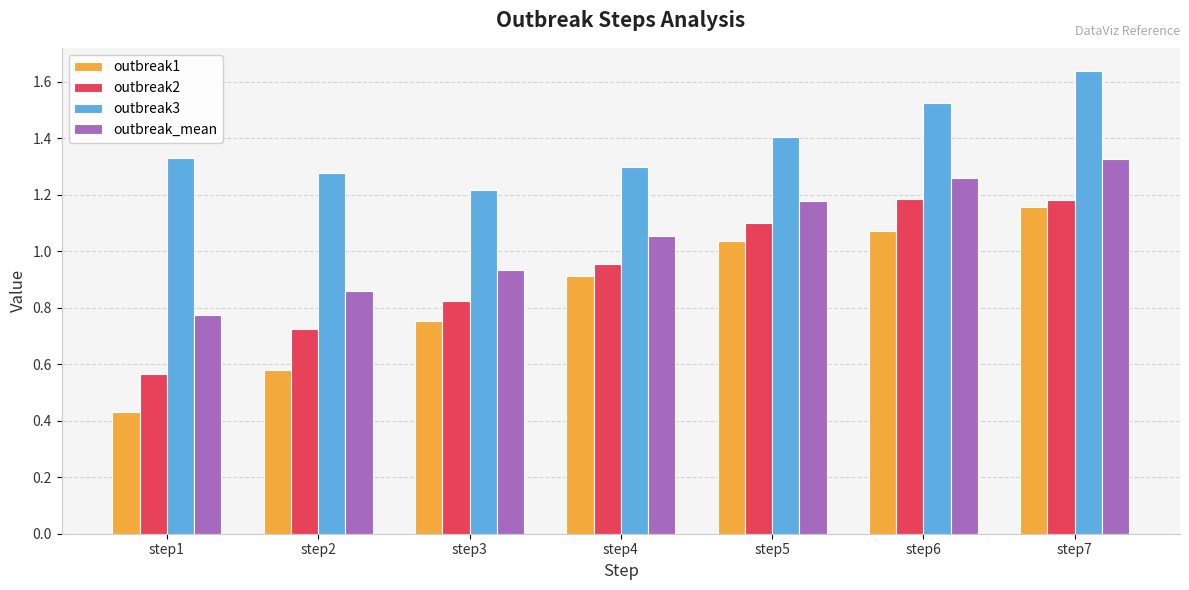

Where is outbreak3 nearest to the value 1?

step3